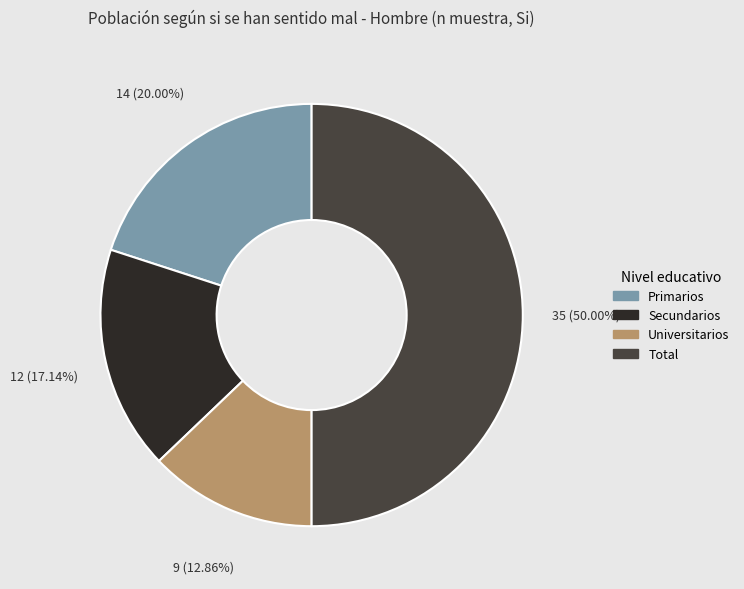

Which category has the biggest portion of the pie?

Total